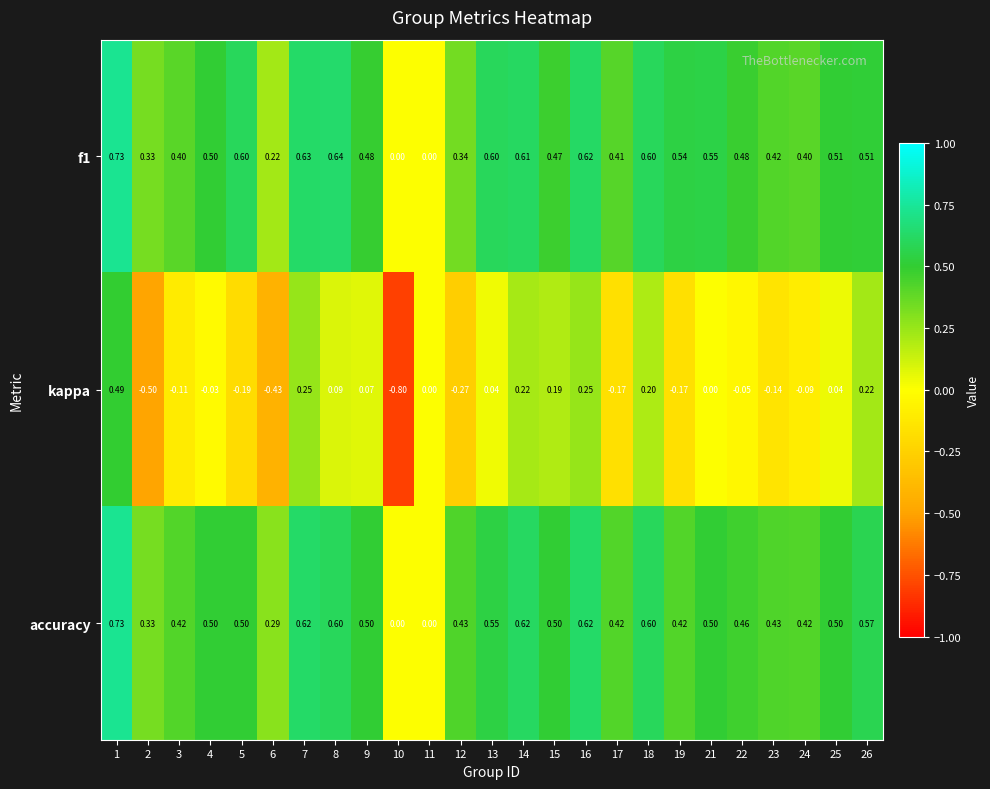

Rank the series at 25 from lowest to highest value.

kappa, accuracy, f1